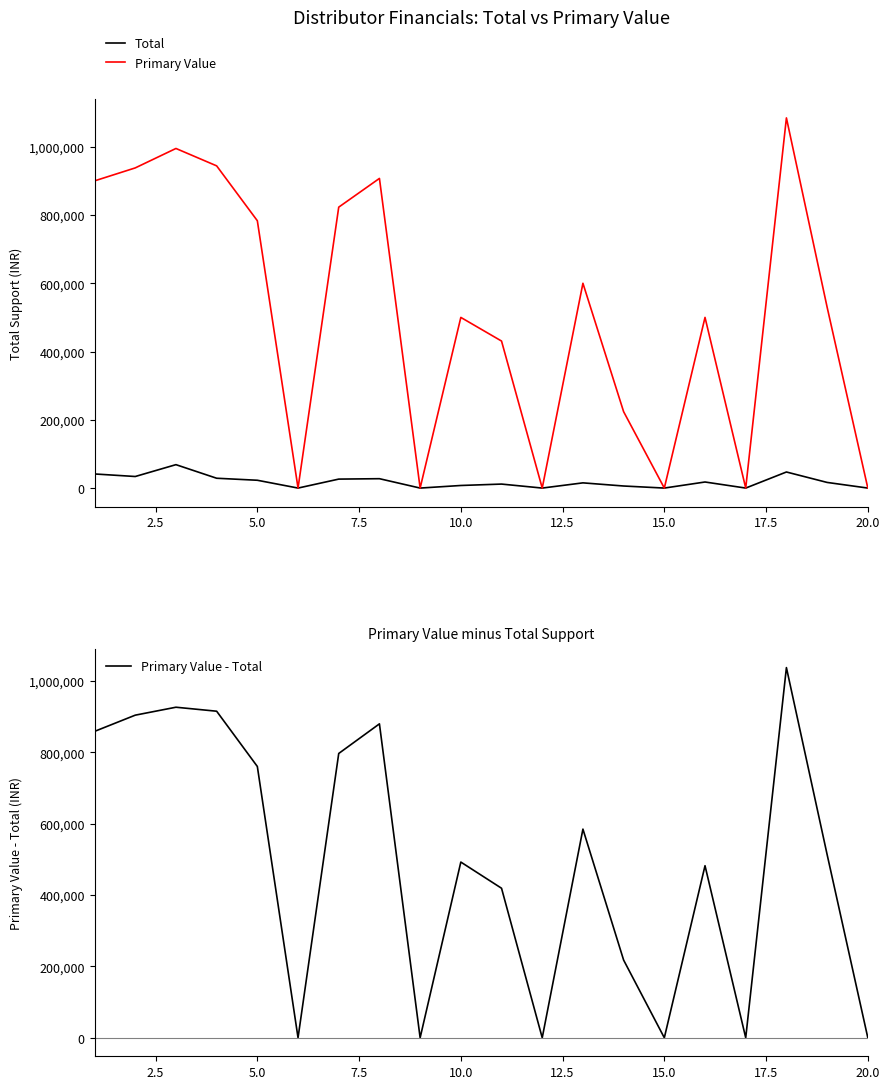

What is the maximum value for Primary Value?

1084524